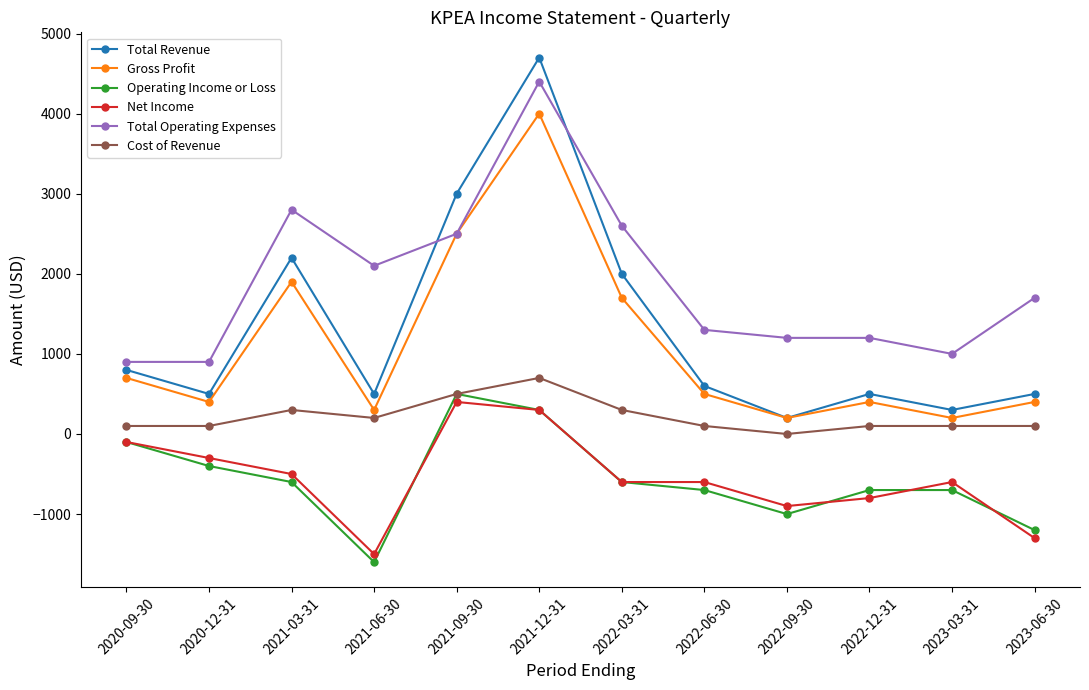

What is the label of the 11th point from the right?

2020-12-31